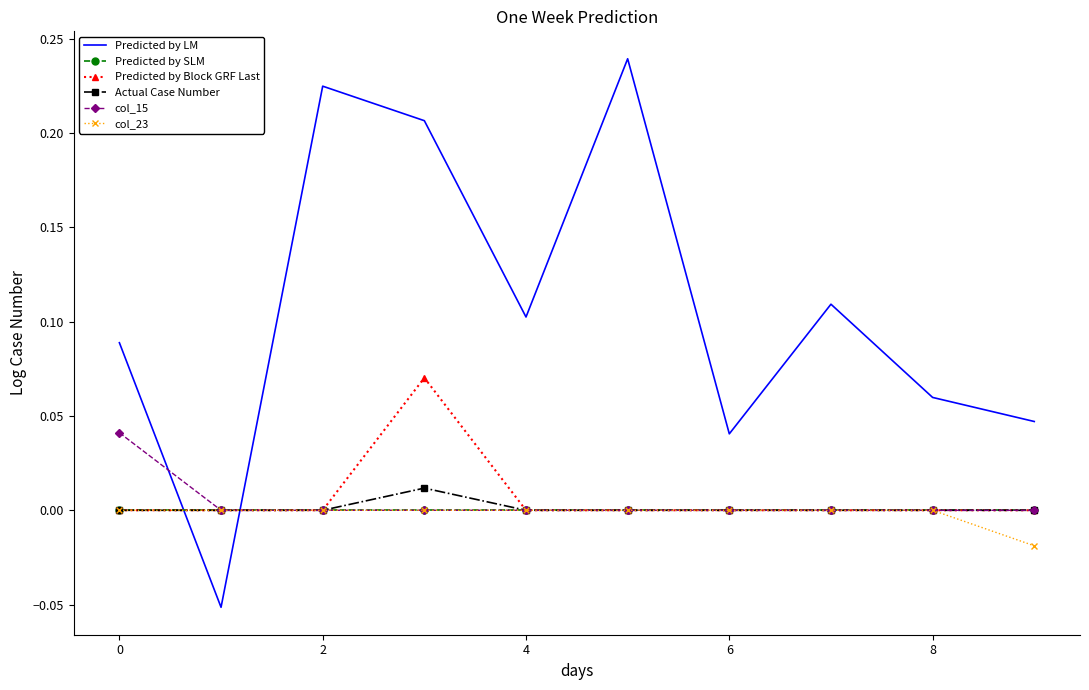

Which series has the largest total across all categories?

Predicted by LM